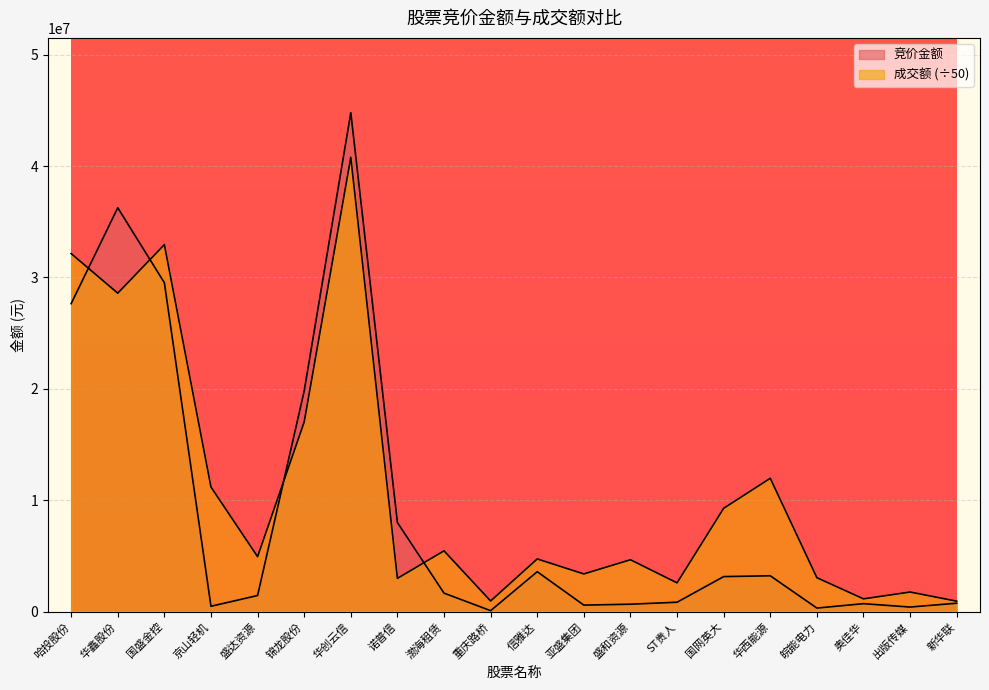

Which series has the largest range (max minus min)?

竞价金额